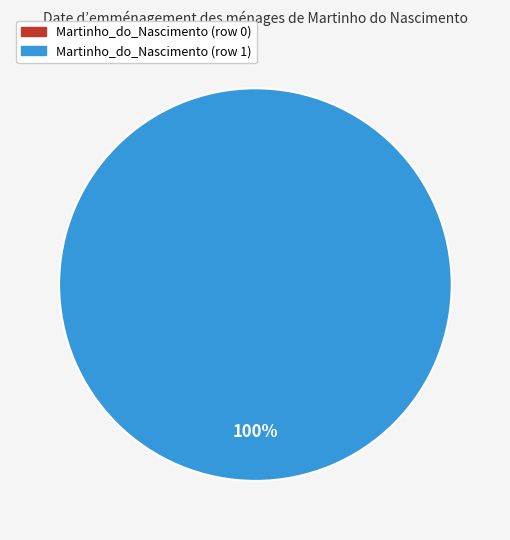

What is the largest slice in the pie chart?

Martinho_do_Nascimento (row 1)